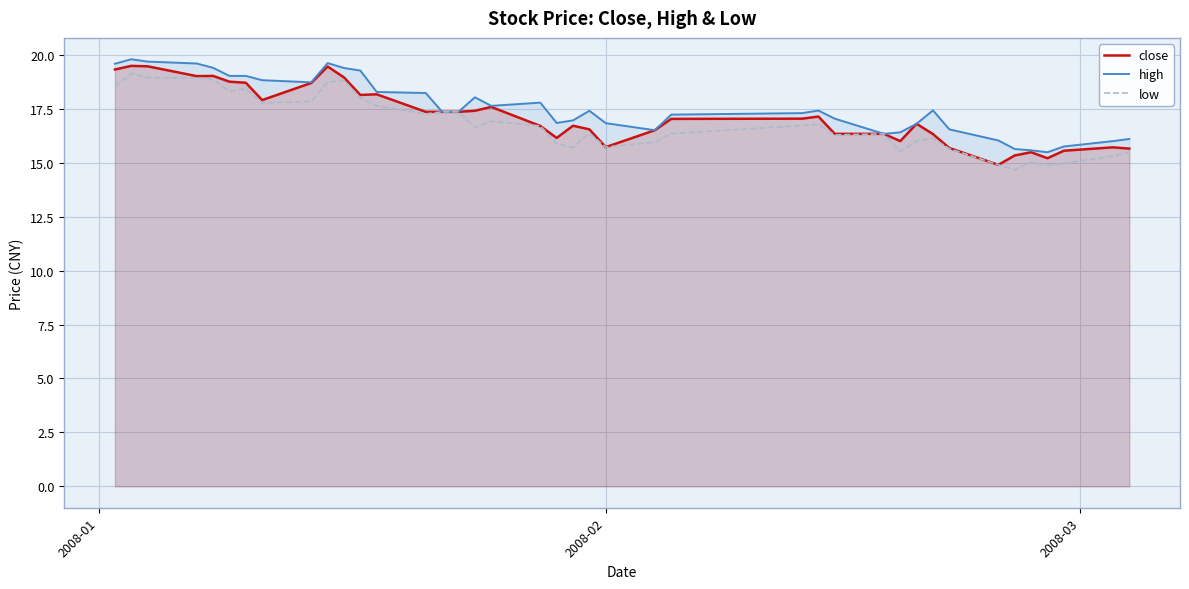

How many lines are shown in the chart?

3